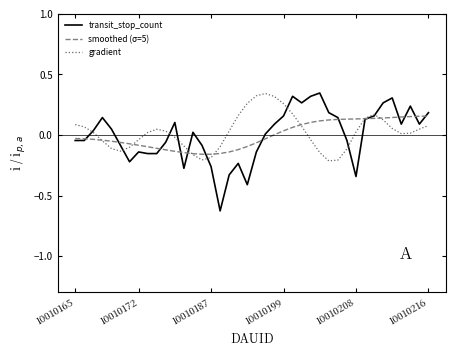

Which series has the widest spread of values?

transit_stop_count